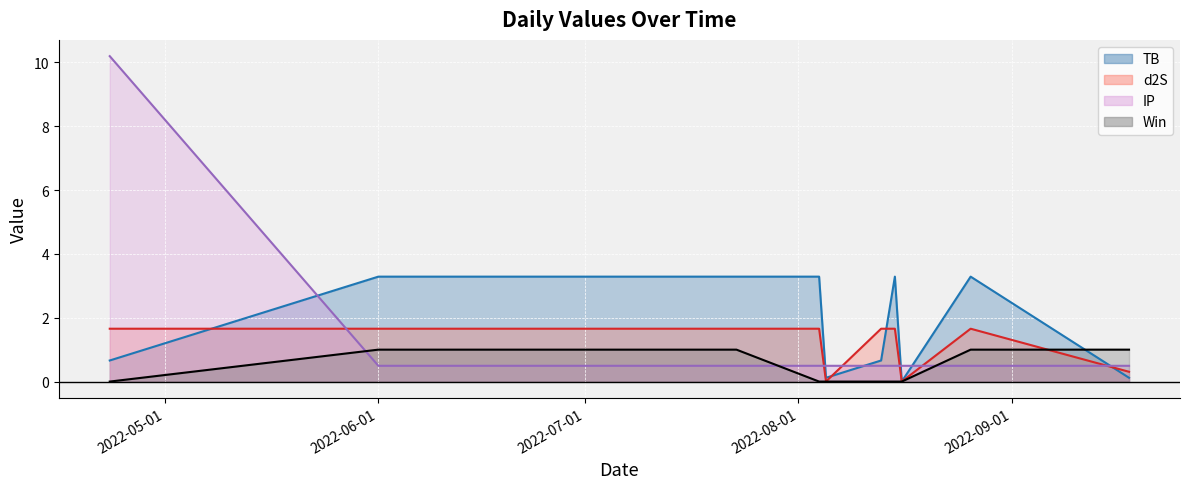

True or false: Win has a value of 0.0 at 2022-08-16.

True